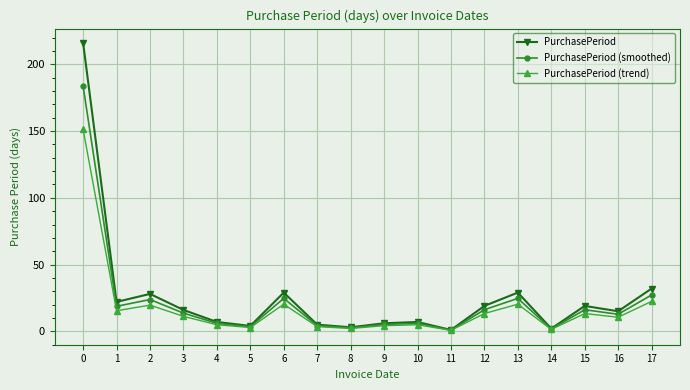

What is the value of the PurchasePeriod (trend) point at the 1st from the left?

151.2